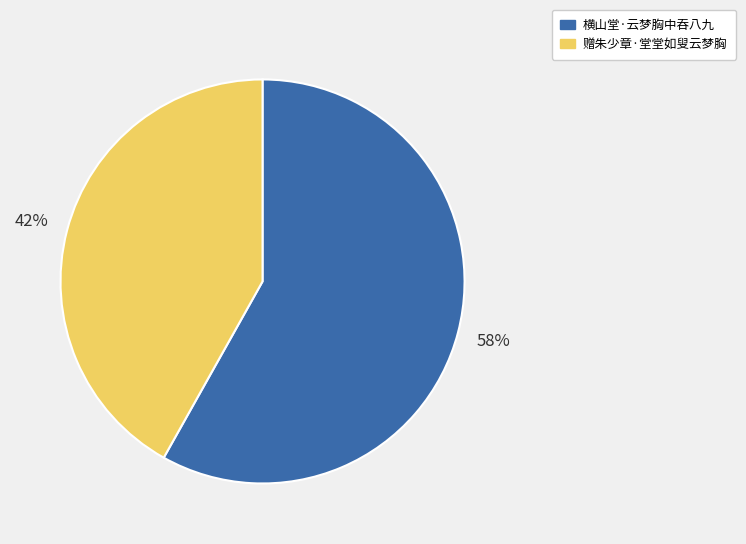

To the nearest percent, what is the combined percentage of 赠朱少章·堂堂如叟云梦胸 and 横山堂·云梦胸中吞八九?

100%